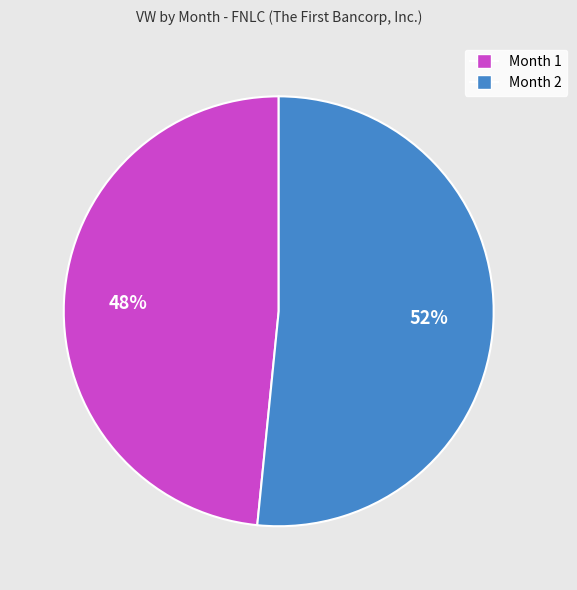

Rank the categories by value from highest to lowest.

Month 2, Month 1